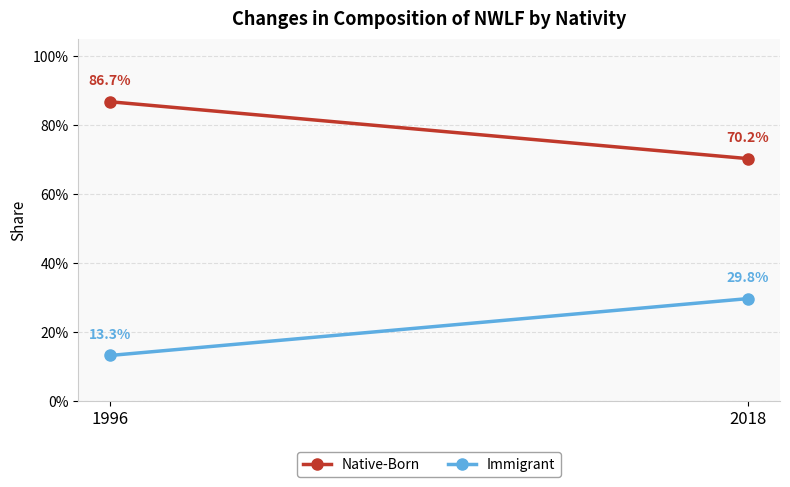

Reading left to right, list all the values displayed in this chart.

Native-Born: 1996=0.9	2018=0.7
Immigrant: 1996=0.1	2018=0.3